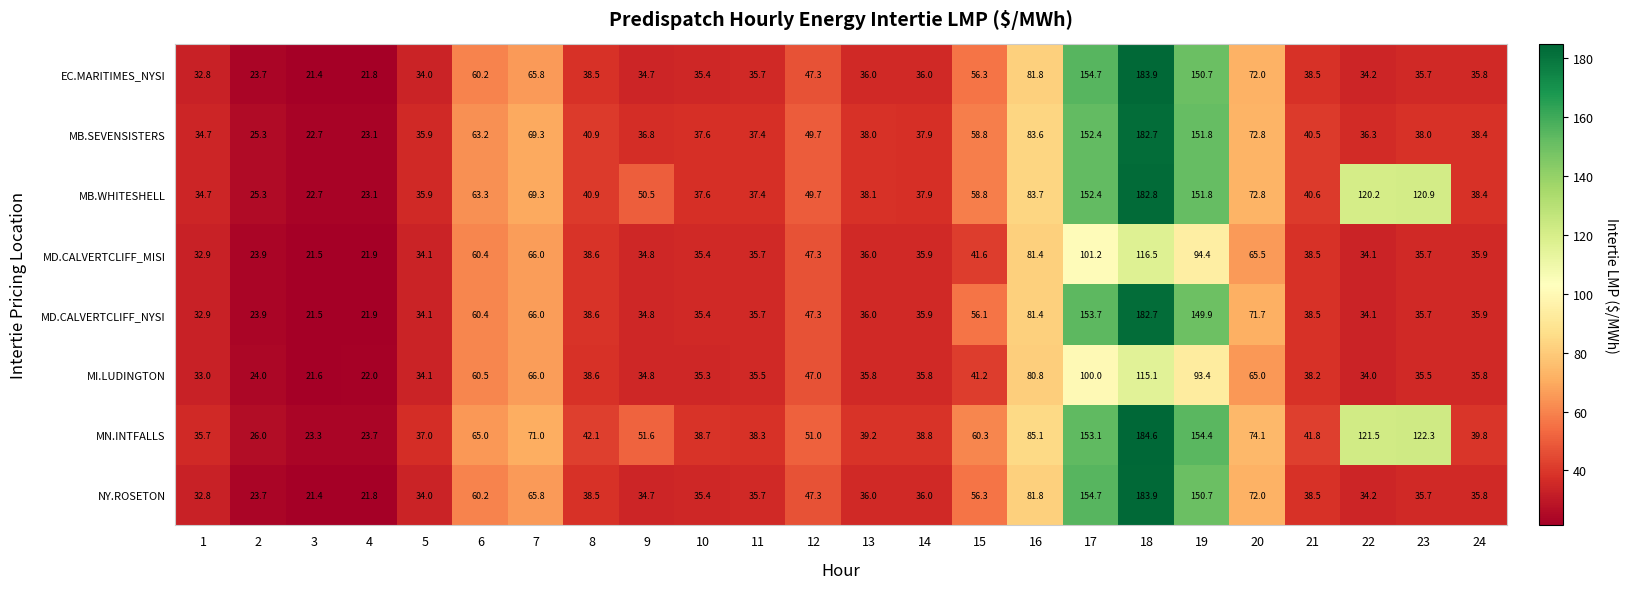

What is the average value of the NY.ROSETON series?

57.0